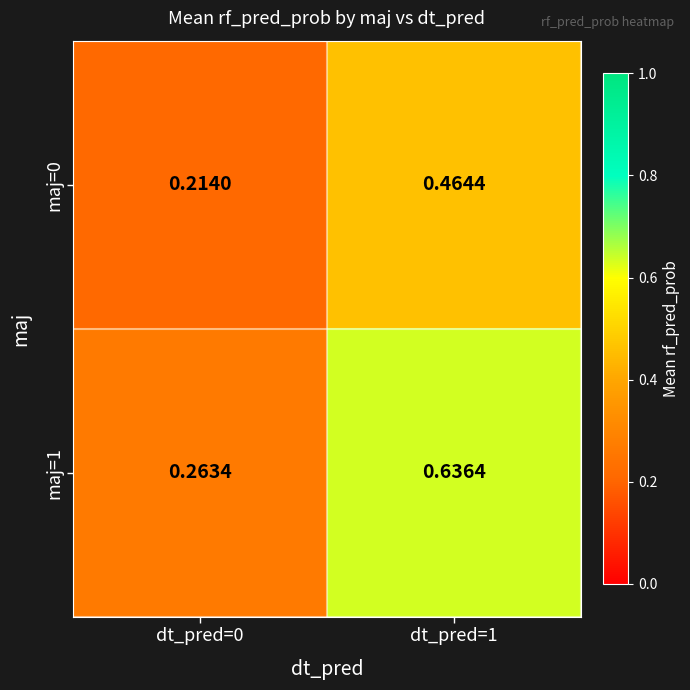

Is the value of maj=0 at dt_pred=0 greater than the value of maj=1 at dt_pred=0?

No